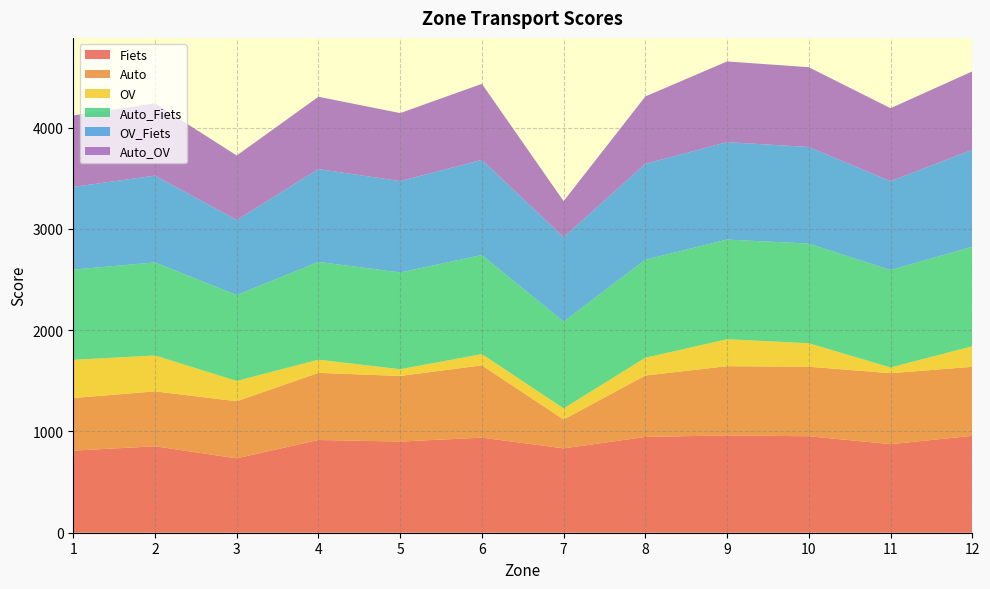

Reading left to right, extract all data points from this chart.

Fiets: 810.7	853.6	734.6	915.9	900.2	938.9	833.2	945.7	961.3	952.6	874.7	956.8
Auto: 519.5	542.4	563.9	663.0	647.9	714.0	285.7	606.6	683.4	686.7	700.8	681.7
OV: 377.5	354.2	200.3	130.3	66.5	111.4	108.6	175.7	266.1	232.4	56.3	203.0
Auto_Fiets: 891.2	918.8	848.1	965.2	956.1	978.4	857.6	968.2	984.3	983.8	962.2	982.2
OV_Fiets: 816.3	857.6	741.7	917.1	901.9	939.6	833.2	946.8	962.4	953.7	877.7	957.9
Auto_OV: 705.7	713.5	636.8	714.1	671.8	750.8	356.7	665.5	796.7	788.2	720.6	774.3